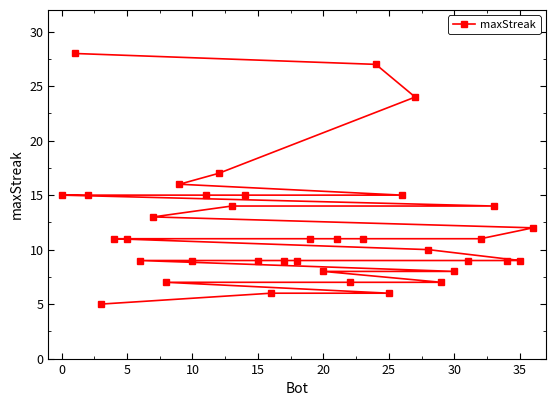

Is it true that the value at 5 is 11?

True